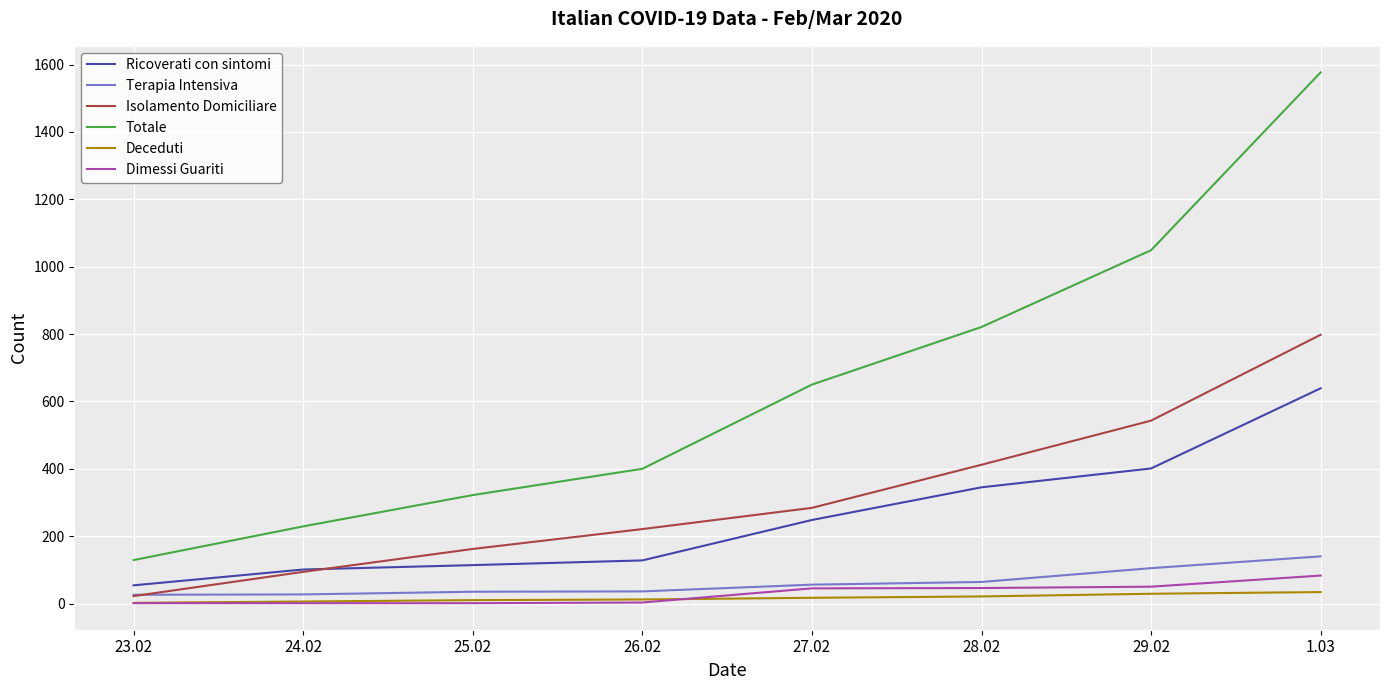

Does the chart display data point markers on the line(s)?

No